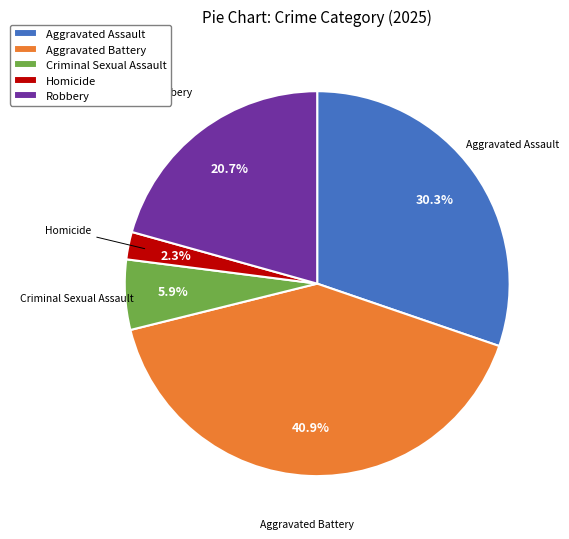

What is the ratio of the value at Homicide to the value at Criminal Sexual Assault?

0.4